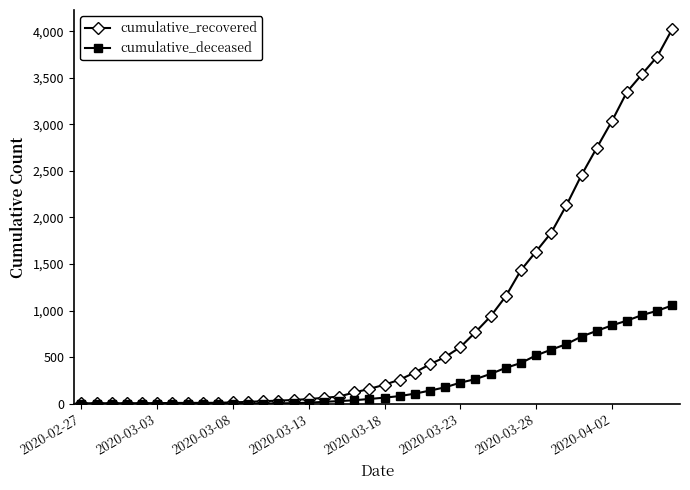

Which series has the widest spread of values?

cumulative_recovered